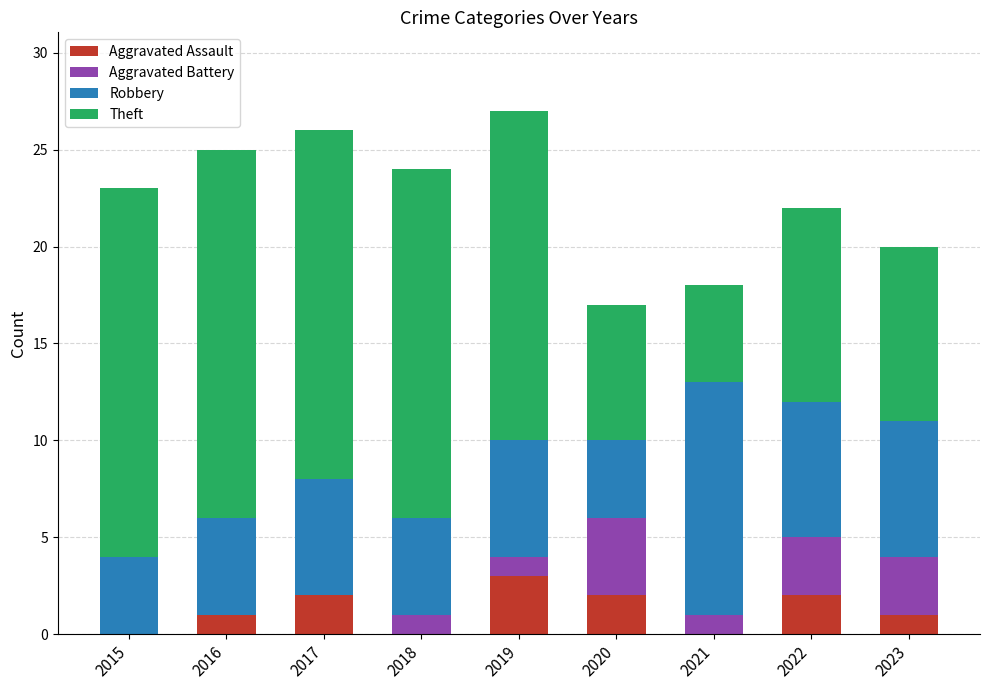

What is the sum of all Aggravated Assault values?

11